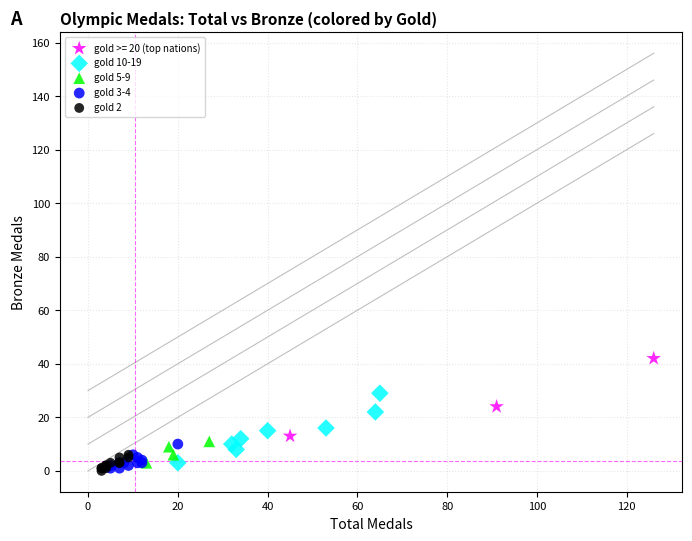

Which series reaches the maximum Y coordinate?

gold >= 20 (top nations)